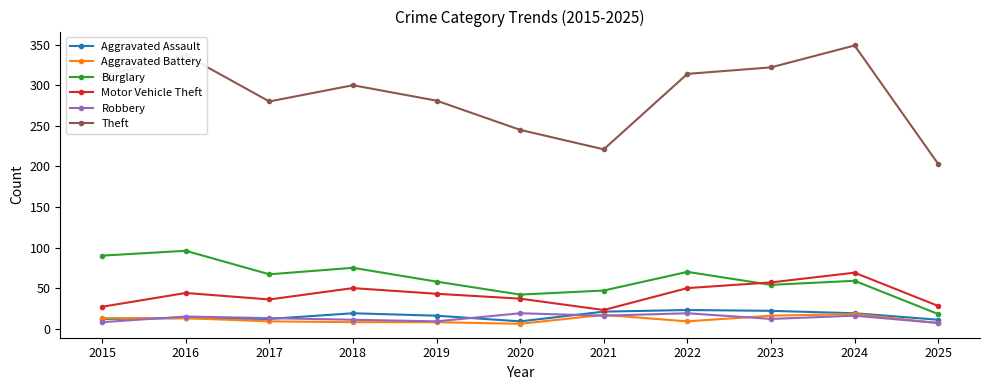

What are all the series names shown in the legend?

Aggravated Assault, Aggravated Battery, Burglary, Motor Vehicle Theft, Robbery, Theft